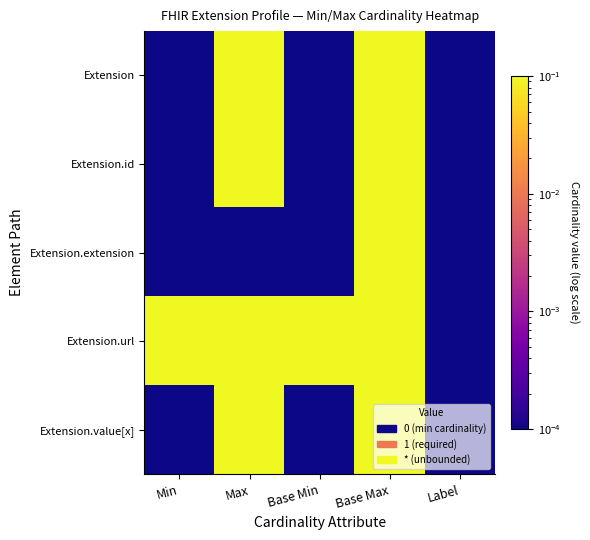

Between Min and Label, which series saw the biggest shift?

Extension.url